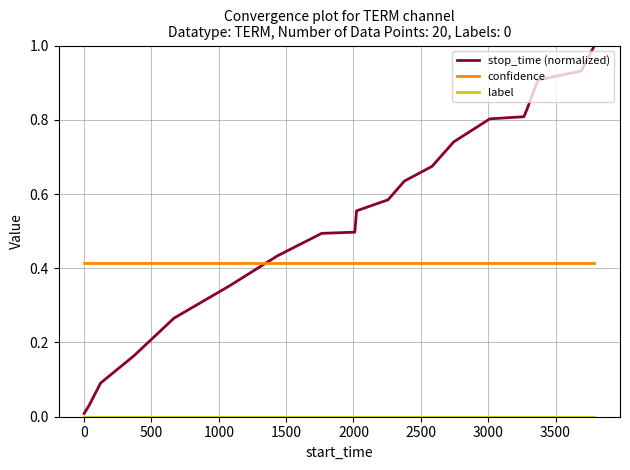

After their last crossing, which series has the higher values: confidence or stop_time (normalized)?

stop_time (normalized)